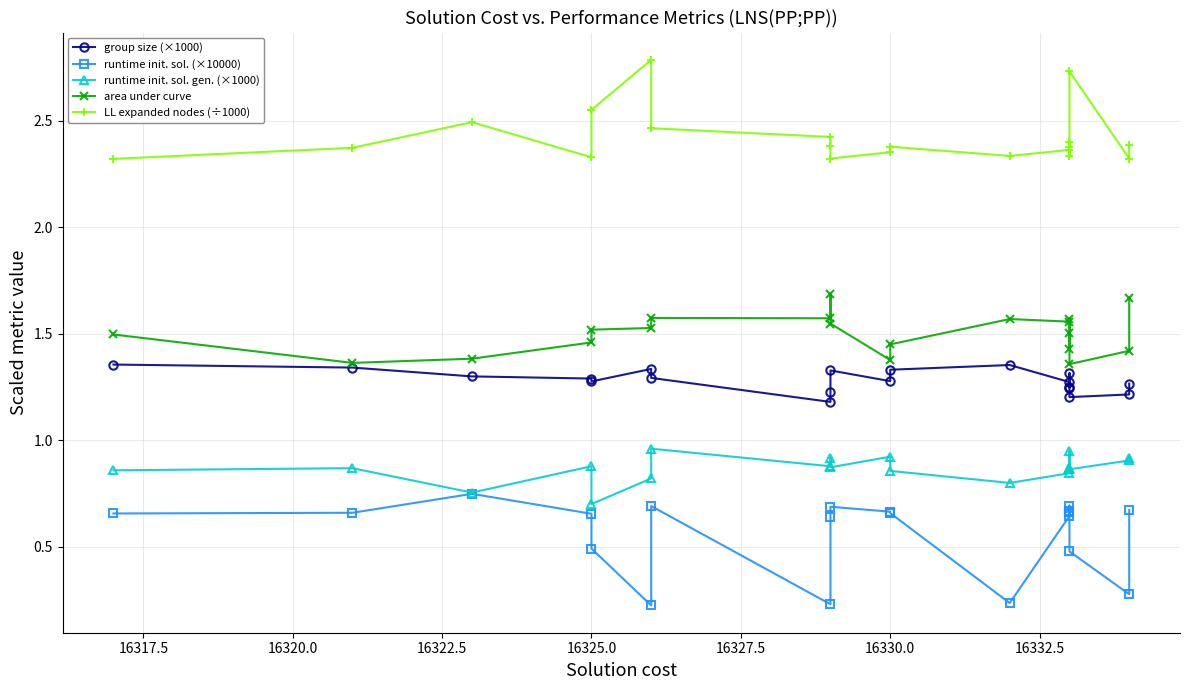

How many data points does each series have?

20